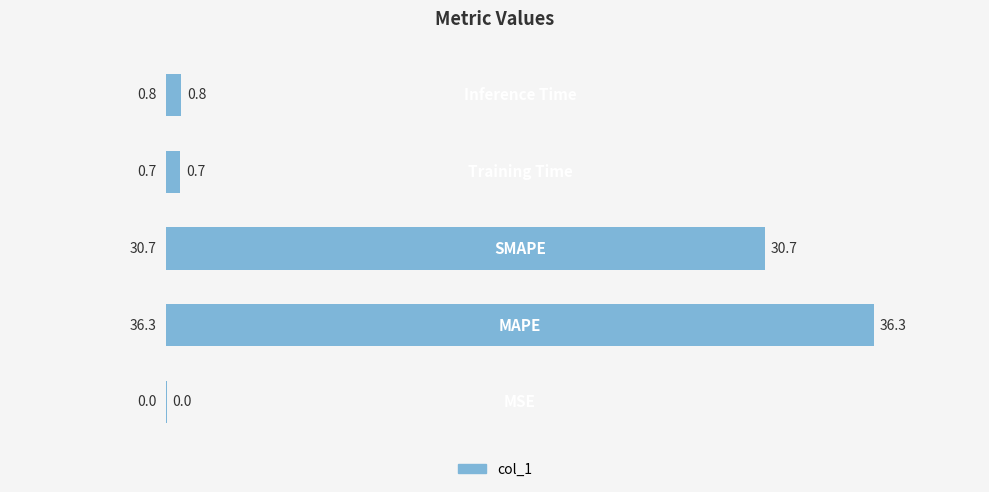

What is the maximum value shown in the chart?

36.3